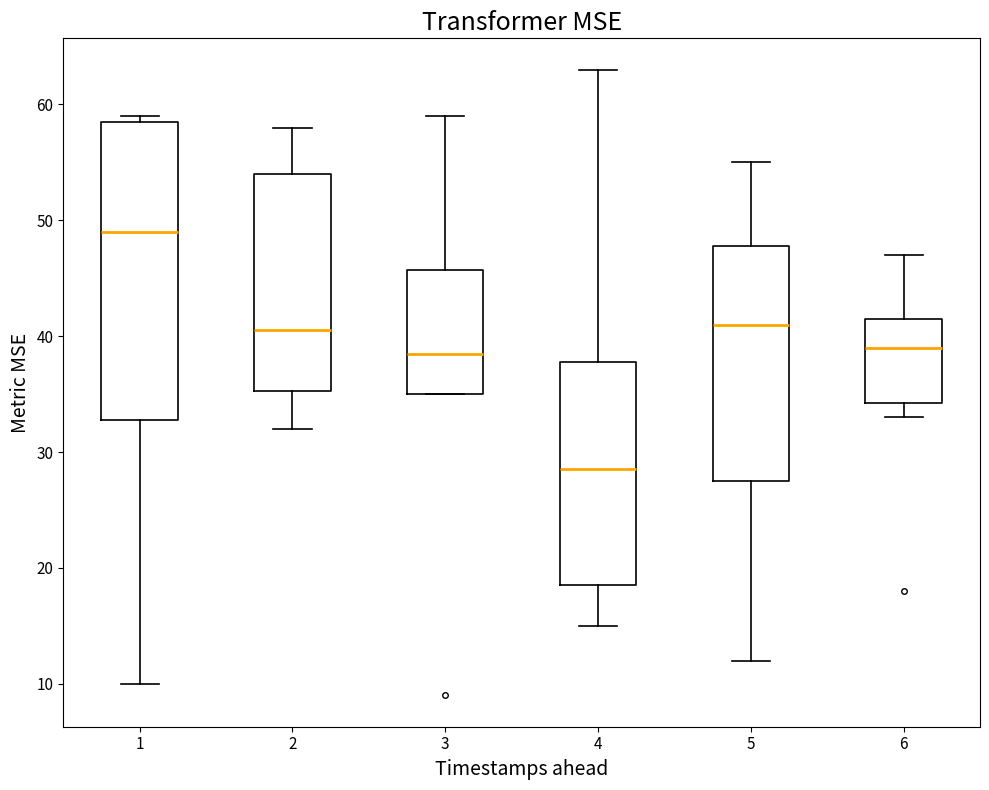

Where is the upper edge of the box at x = 6 on the y-axis? The values are not printed on the chart, so give them approximately, as read against the axis.

42